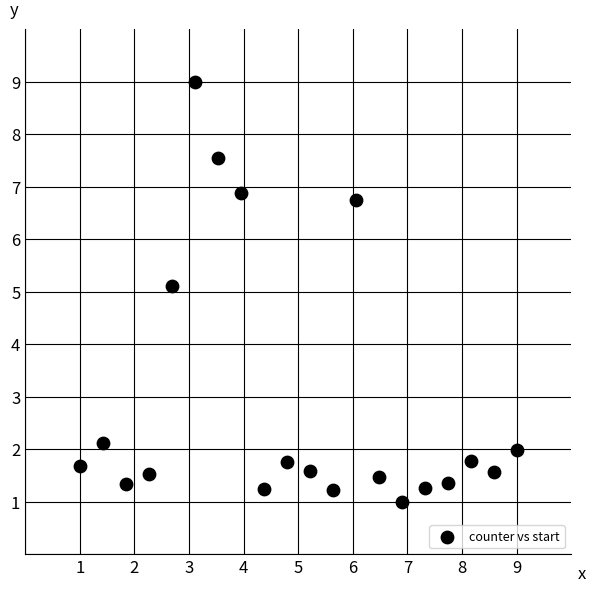

What is the range of Y values (max minus min)?

8.0